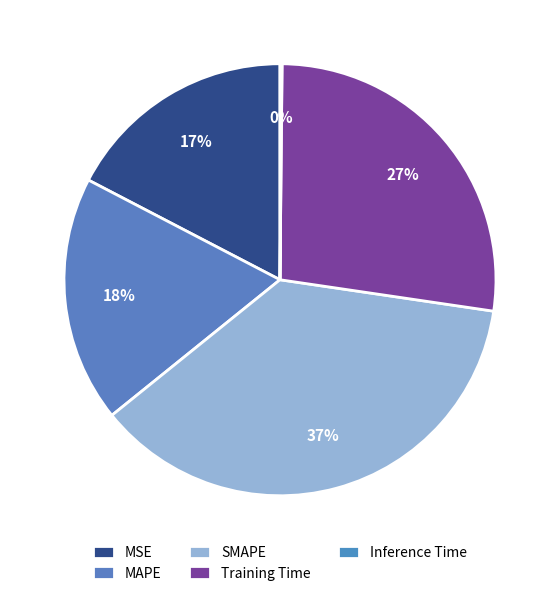

To the nearest percent, what is the combined percentage of SMAPE and MAPE?

55%